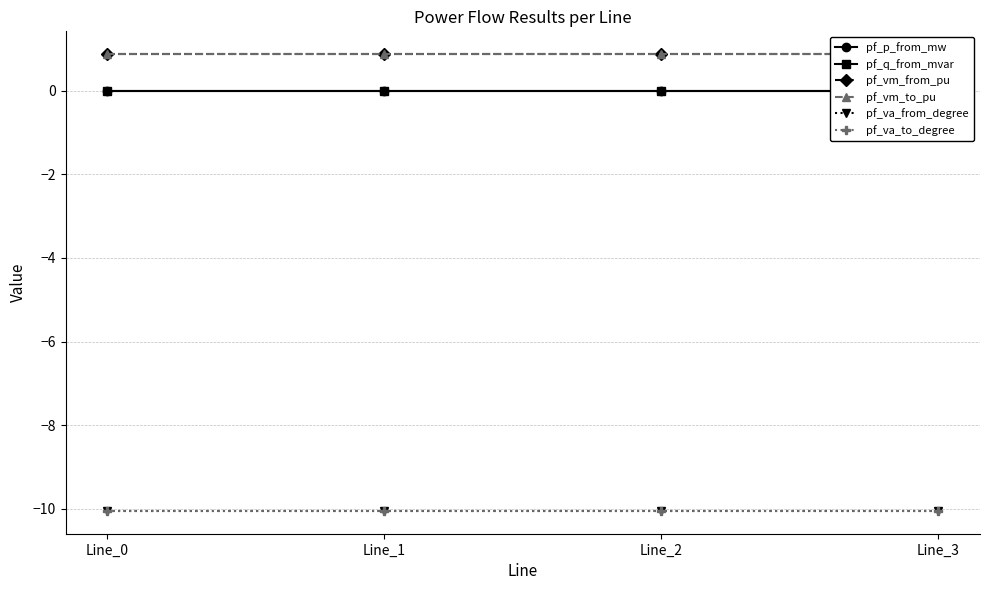

List the series in order of their peak value, highest first.

pf_vm_from_pu, pf_vm_to_pu, pf_q_from_mvar, pf_p_from_mw, pf_va_from_degree, pf_va_to_degree